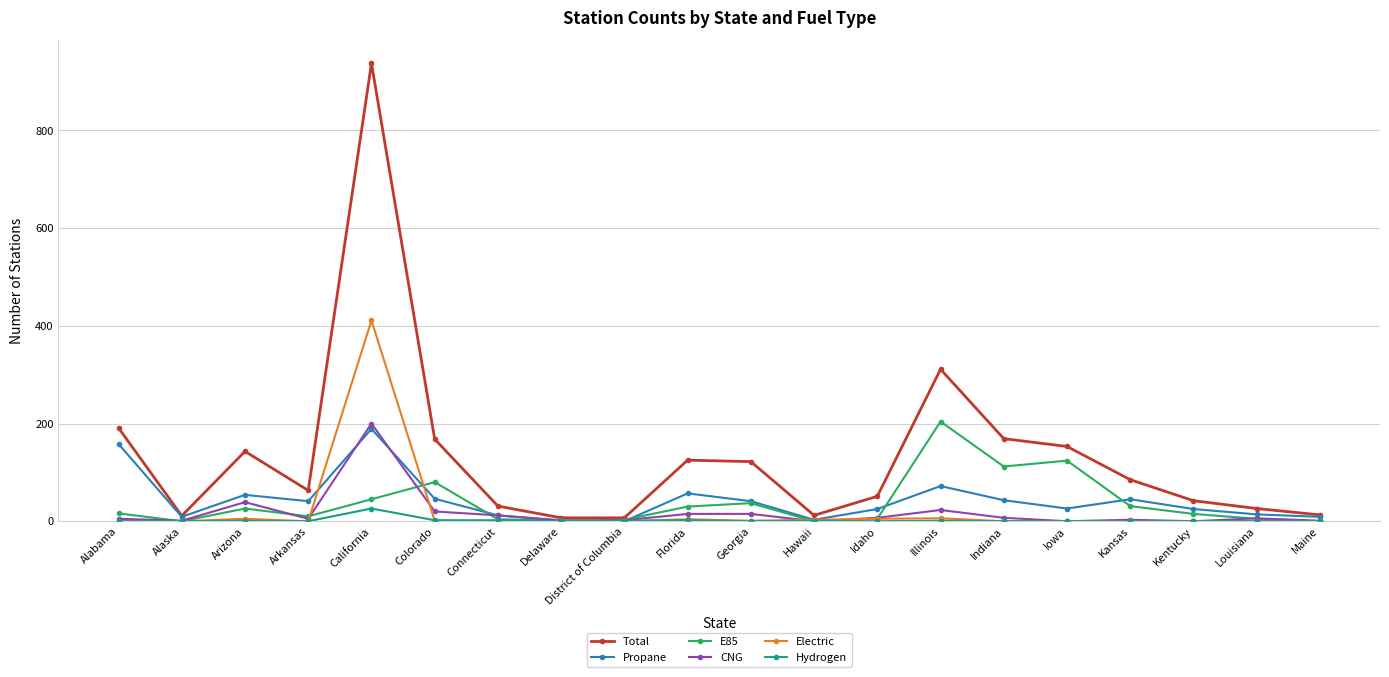

What is the total value across all series at Connecticut?

61